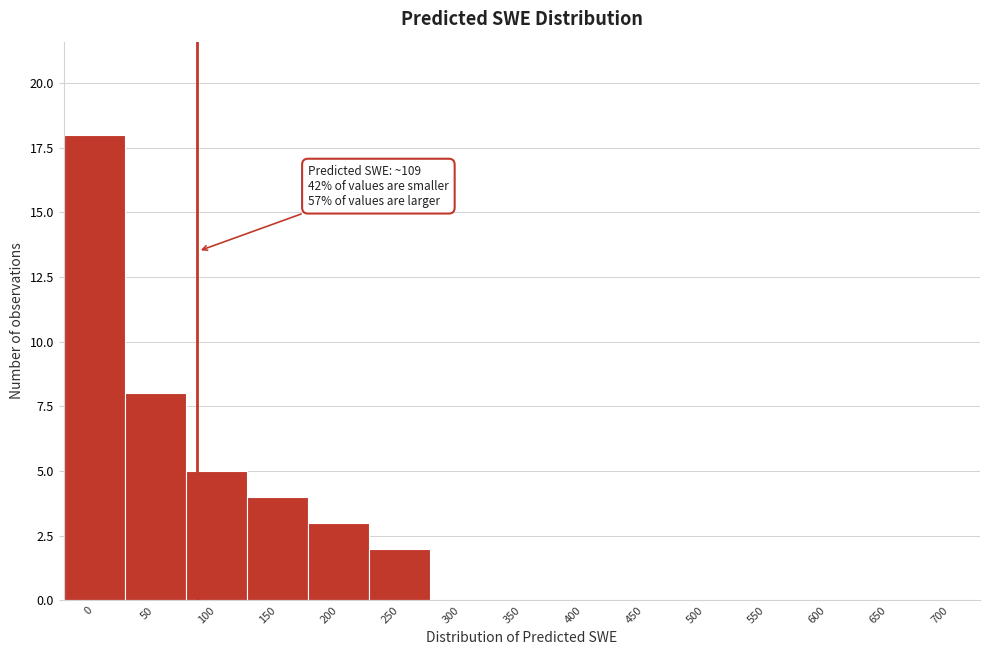

Reading left to right, transcribe all the data shown in this chart.

0=18	50=8	100=5	150=4	200=3	250=2	300=0	350=0	400=0	450=0	500=0	550=0	600=0	650=0	700=0